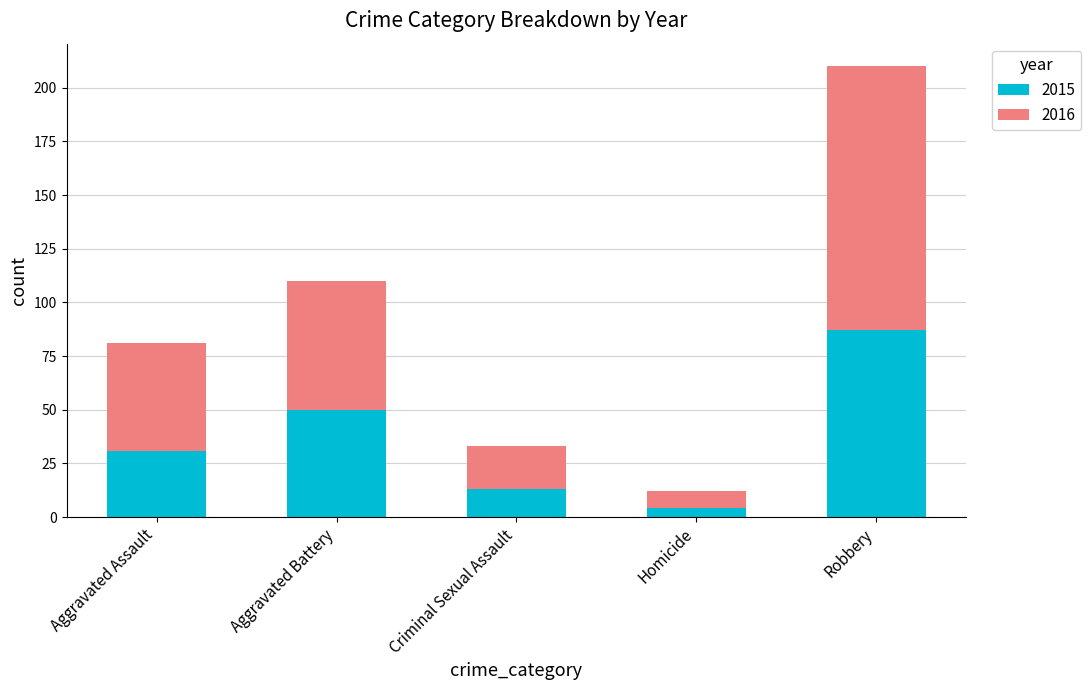

At which label is 2015 closest to 45?

Aggravated Battery